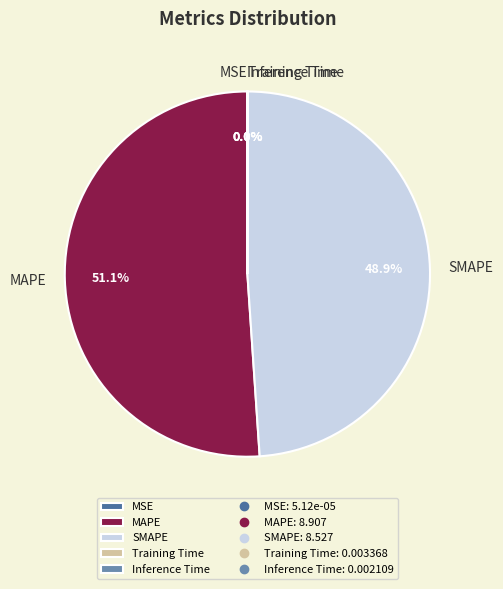

Do SMAPE and MAPE together represent more than half of the pie?

Yes